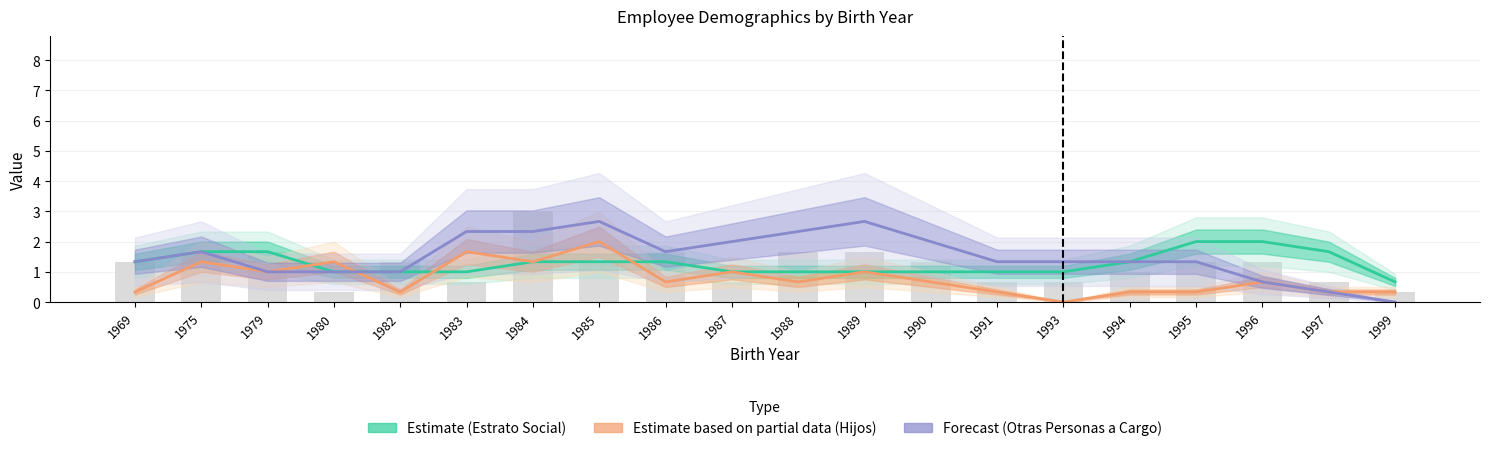

What is the greatest value displayed?

3.0